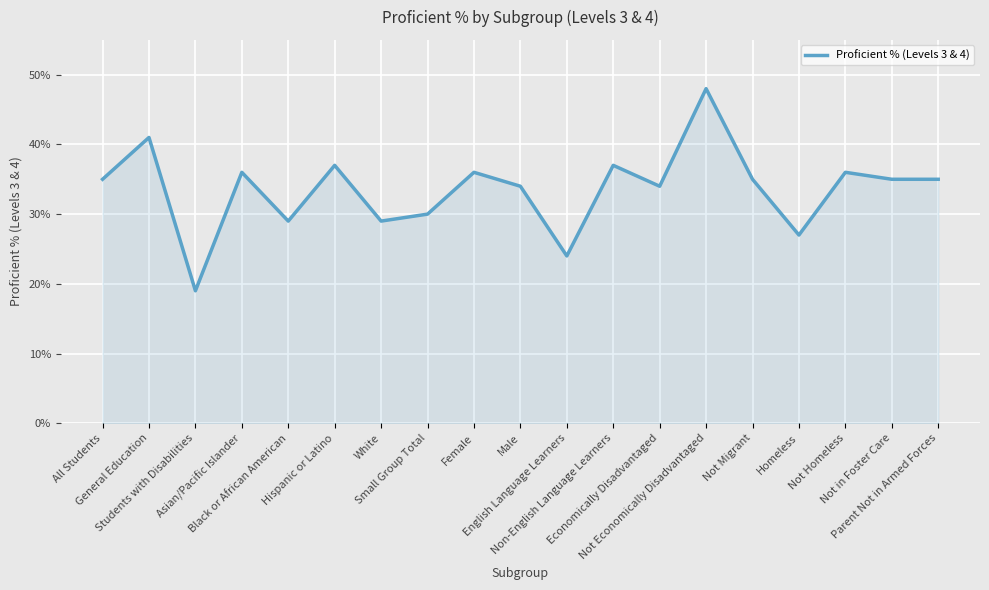

The value at English Language Learners is 11. True or false?

False